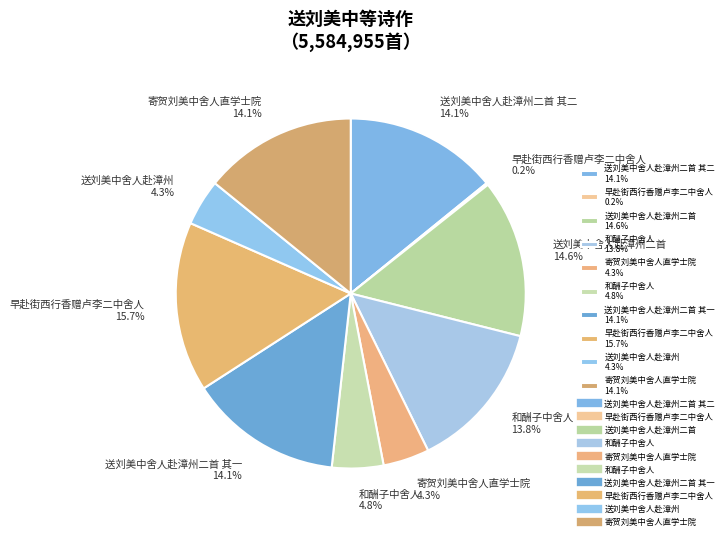

Approximately how many times larger is the value at 寄贺刘美中舍人直学士院 14.1% compared to 寄贺刘美中舍人直学士院 4.3%?

3.3